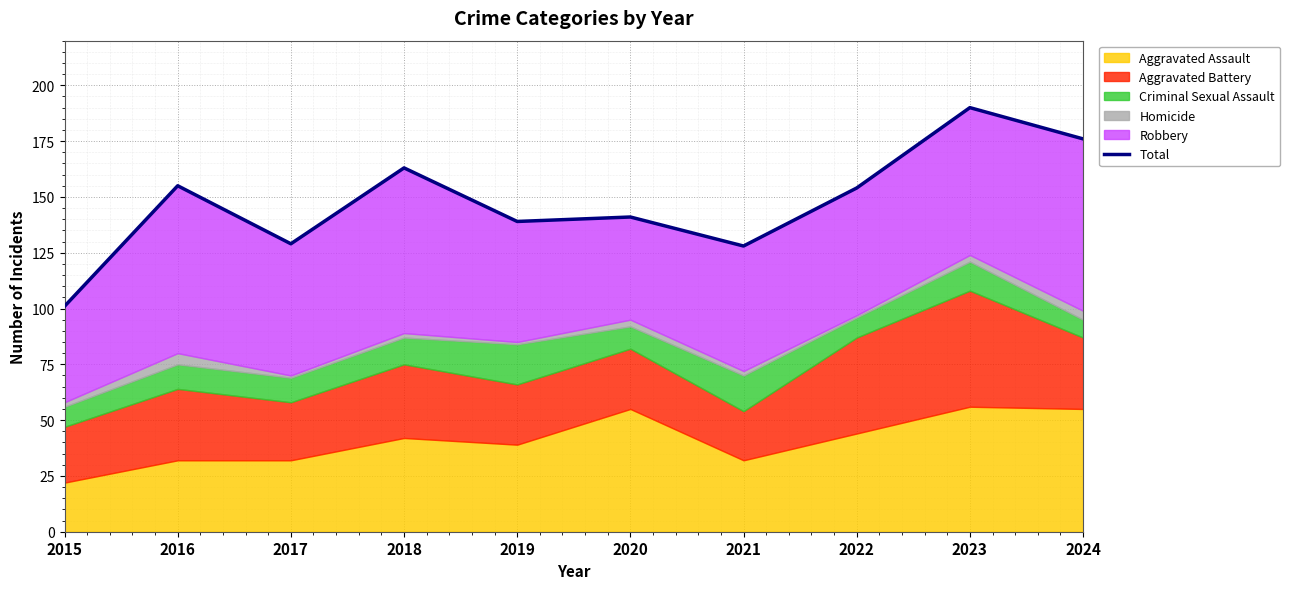

True or false: the data shows 176 at 2024.

True